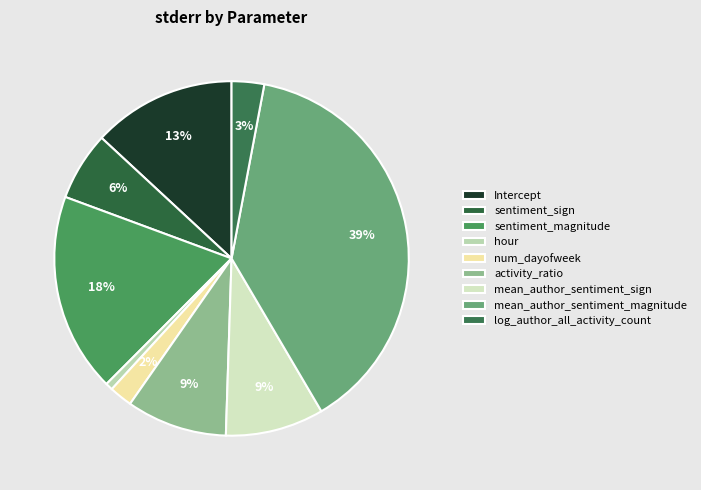

The mean_author_sentiment_magnitude slice represents 39% of the pie. True or false?

True